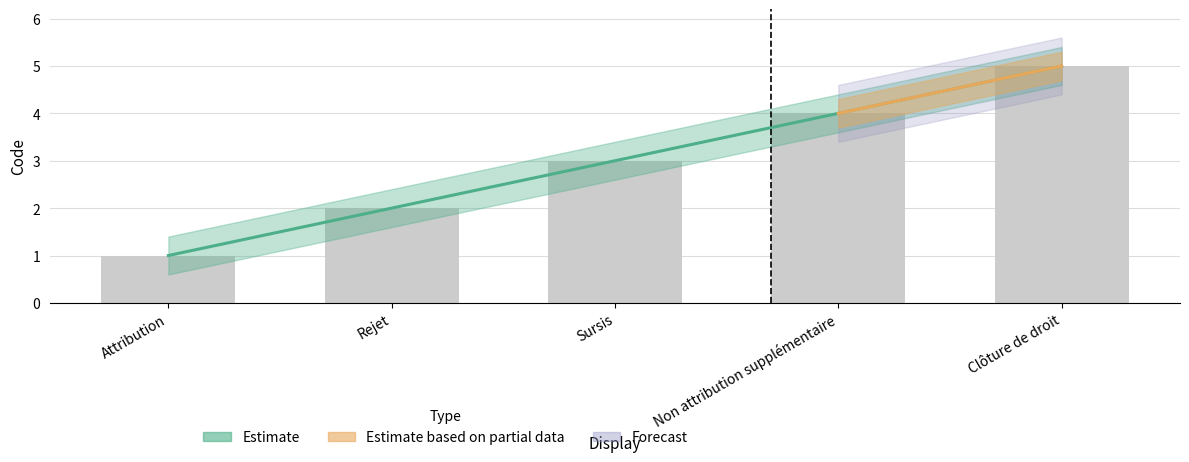

The chart shows a value of 4 at Rejet. True or false?

False